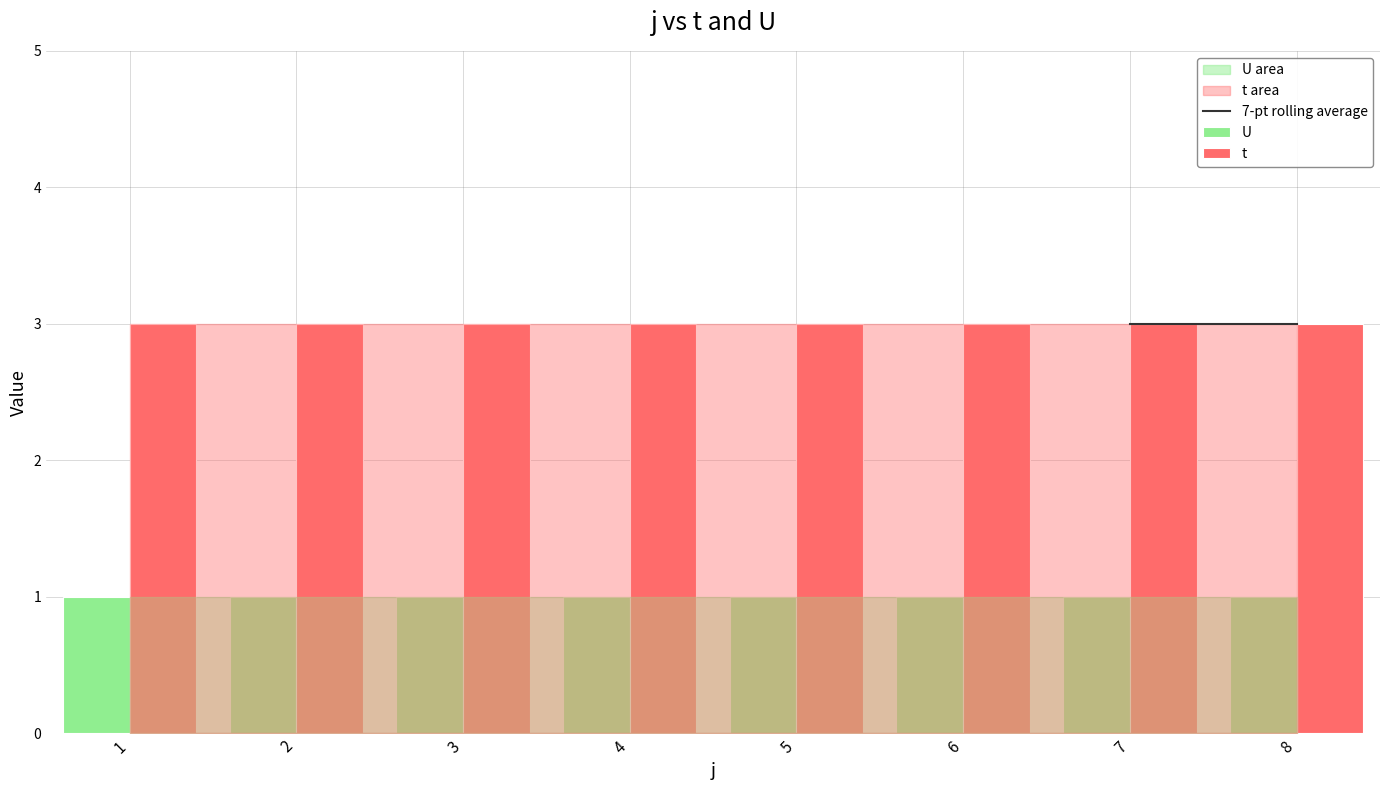

Is the value of t at 5 greater than the value of U at 1?

Yes